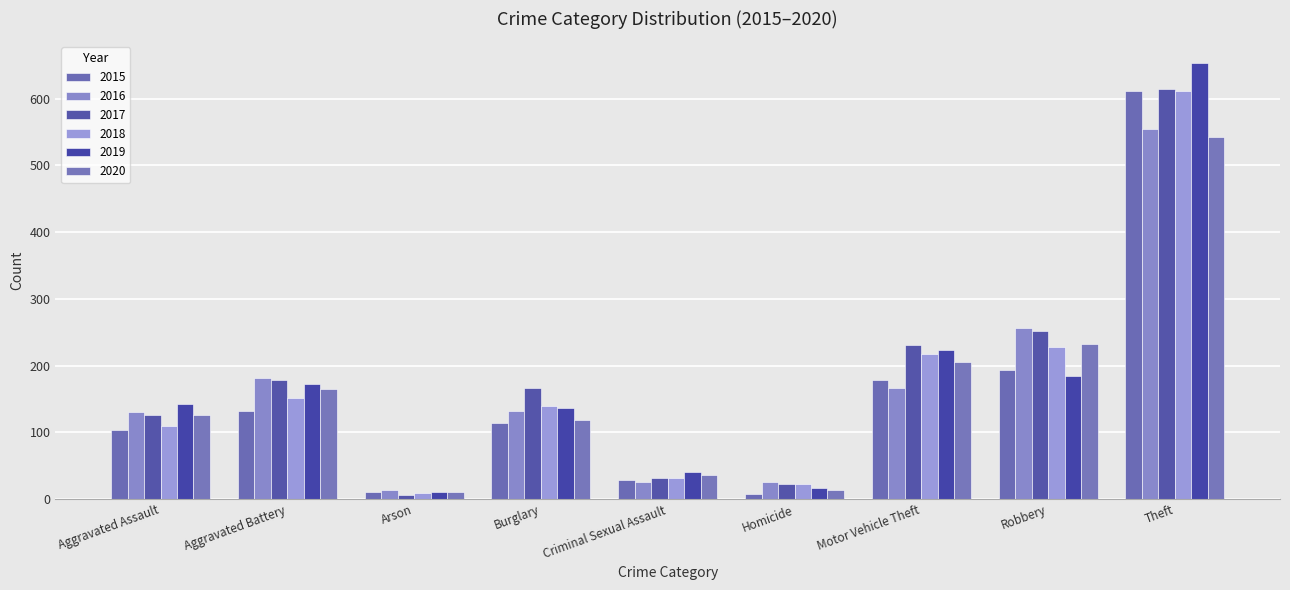

List the labels in order of 2018 value, largest first.

Theft, Robbery, Motor Vehicle Theft, Aggravated Battery, Burglary, Aggravated Assault, Criminal Sexual Assault, Homicide, Arson